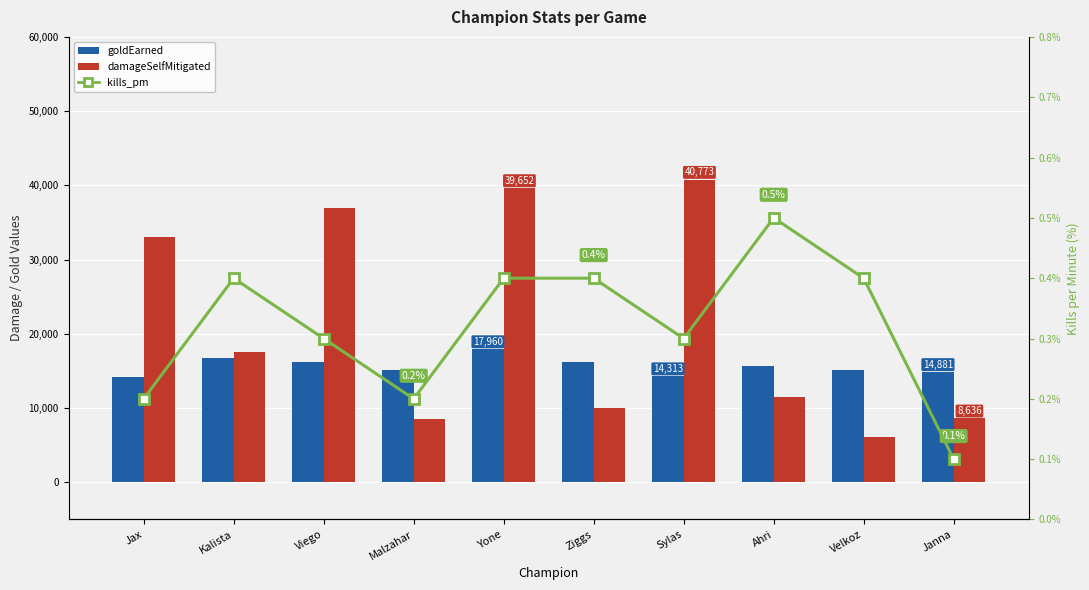

What is the sum of the goldEarned values at Velkoz and Janna?

30012.0